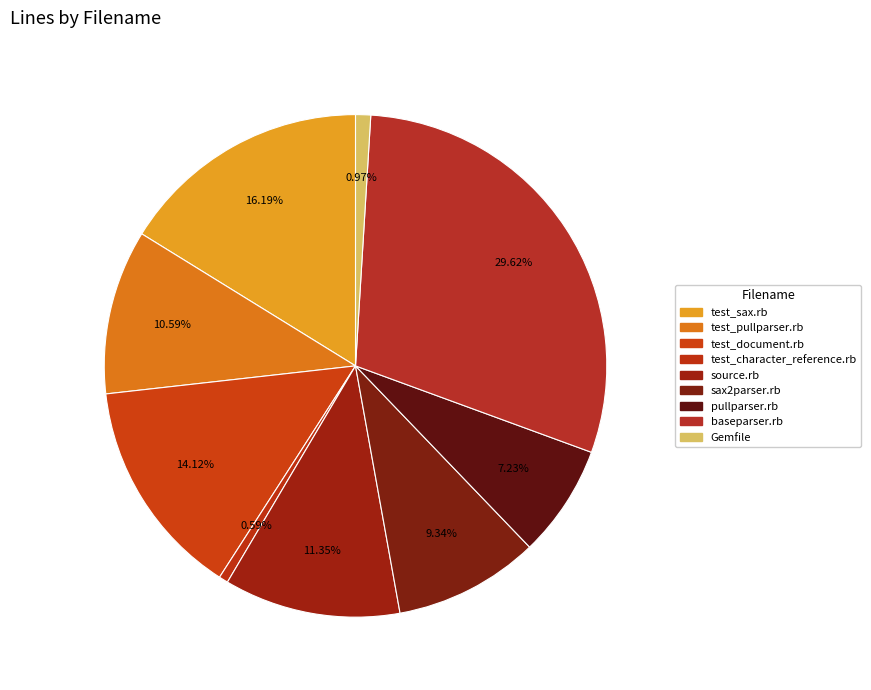

Does any single category account for the majority?

No